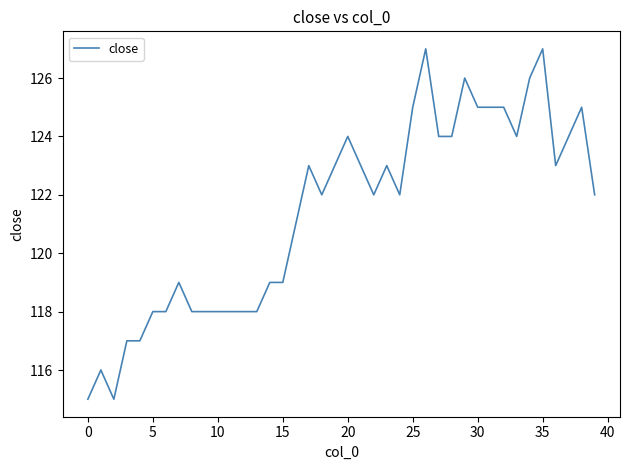

What is the difference between the maximum and minimum values?

12